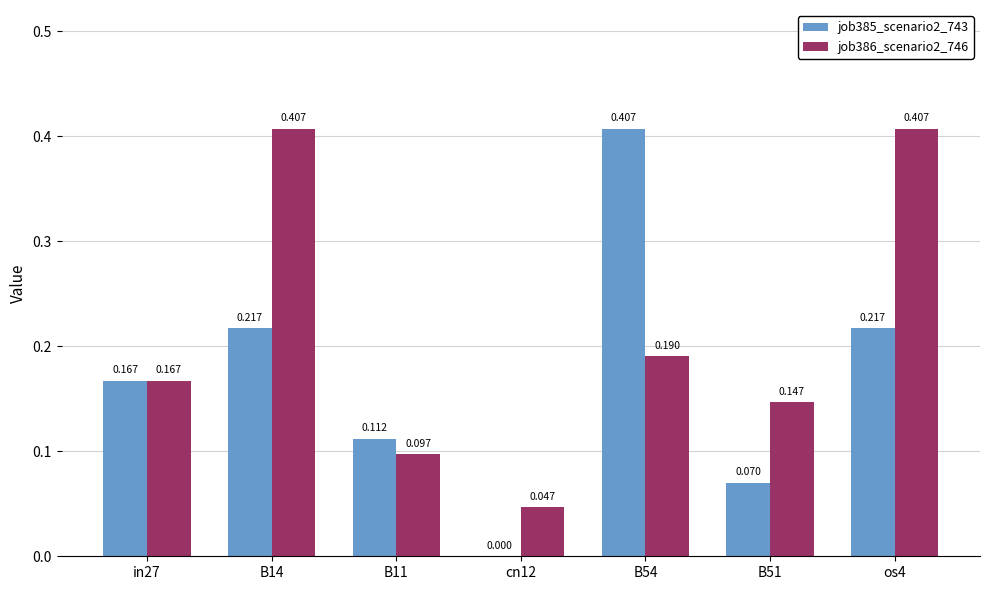

What is the value of the job386_scenario2_746 bar at the 1st from the left?

0.2